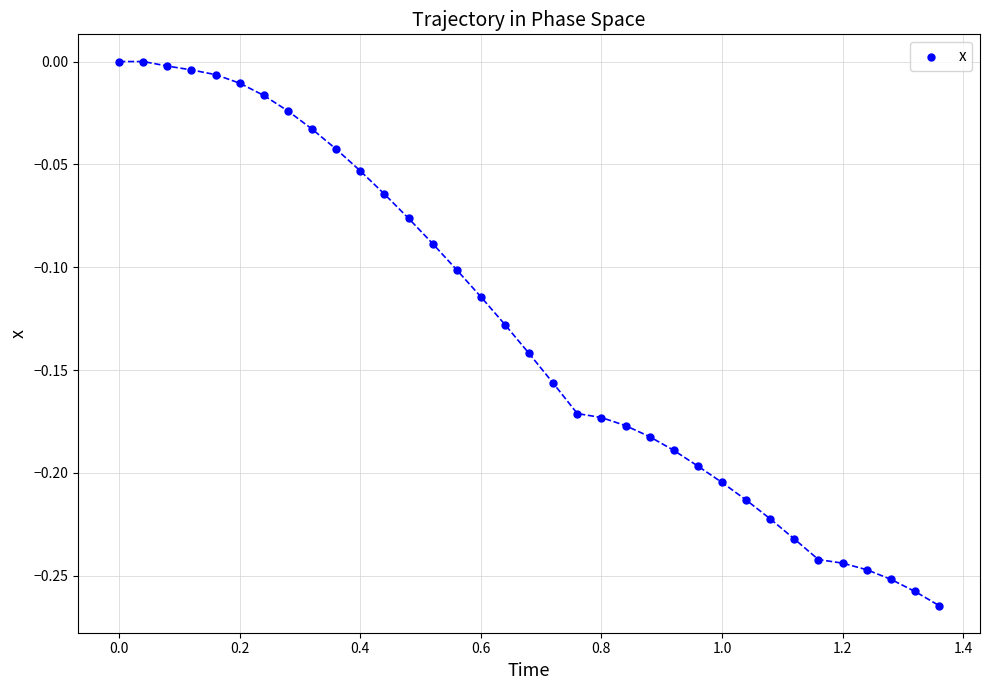

What is the range of X values (max minus min)?

1.4